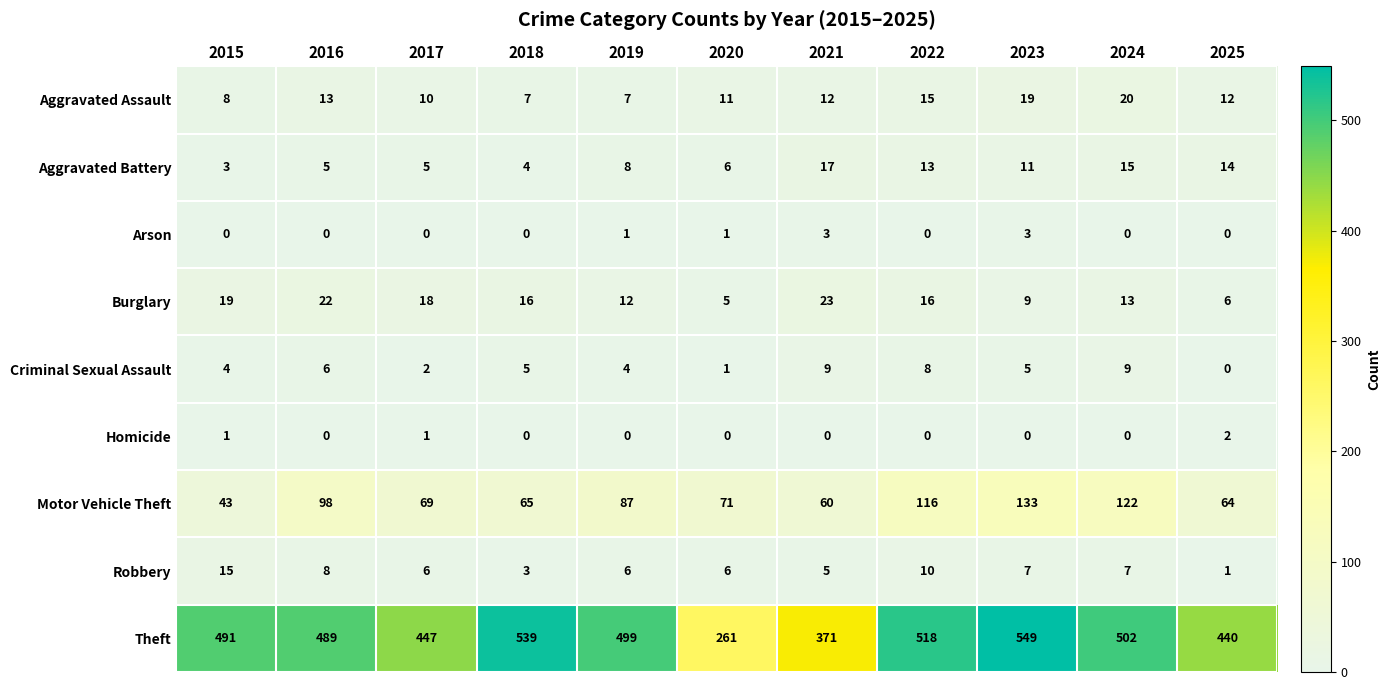

Which series has the widest spread of values?

Theft